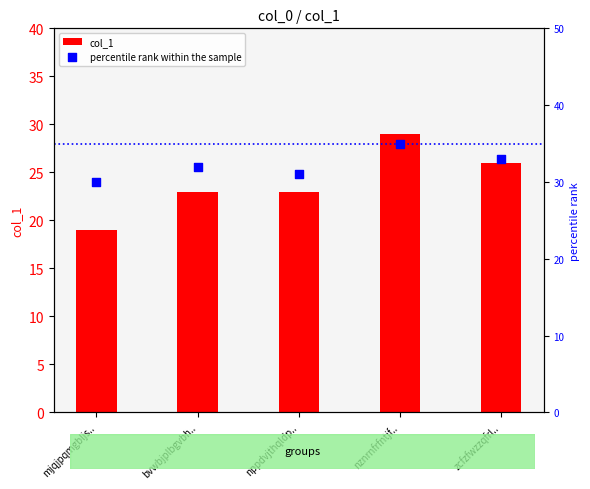

Is the value of col_1 at zcfzfwzzqfrl.. greater than the value of percentile rank within the sample at zcfzfwzzqfrl..?

No